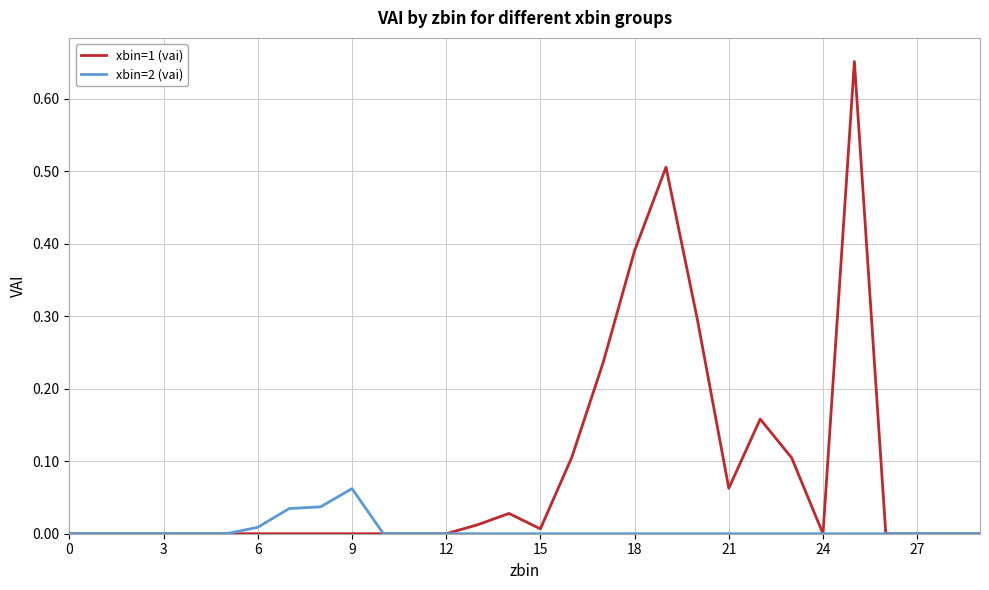

Is this an area chart (filled region under the line)?

No